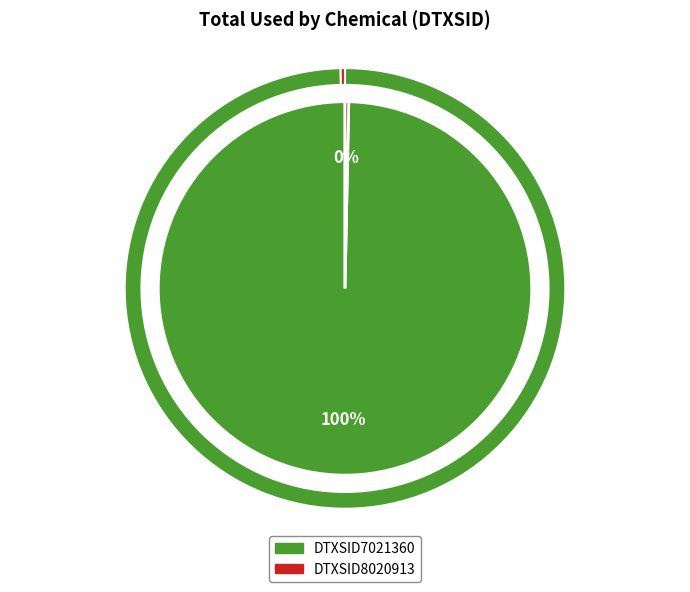

What is the smallest slice in the pie chart?

DTXSID8020913